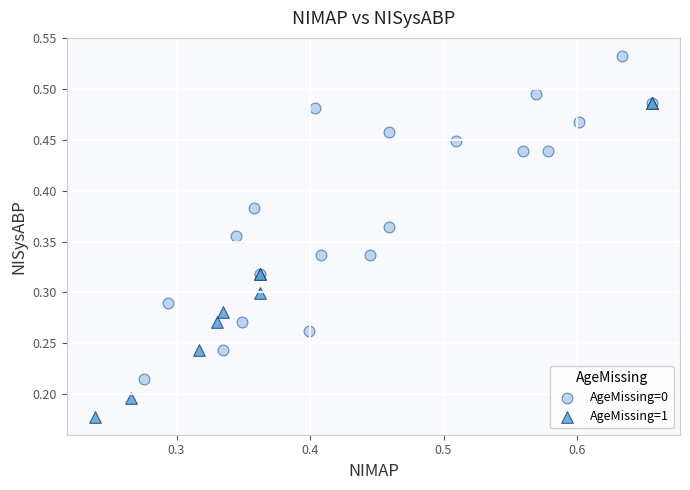

Which series reaches the maximum Y coordinate?

AgeMissing=0